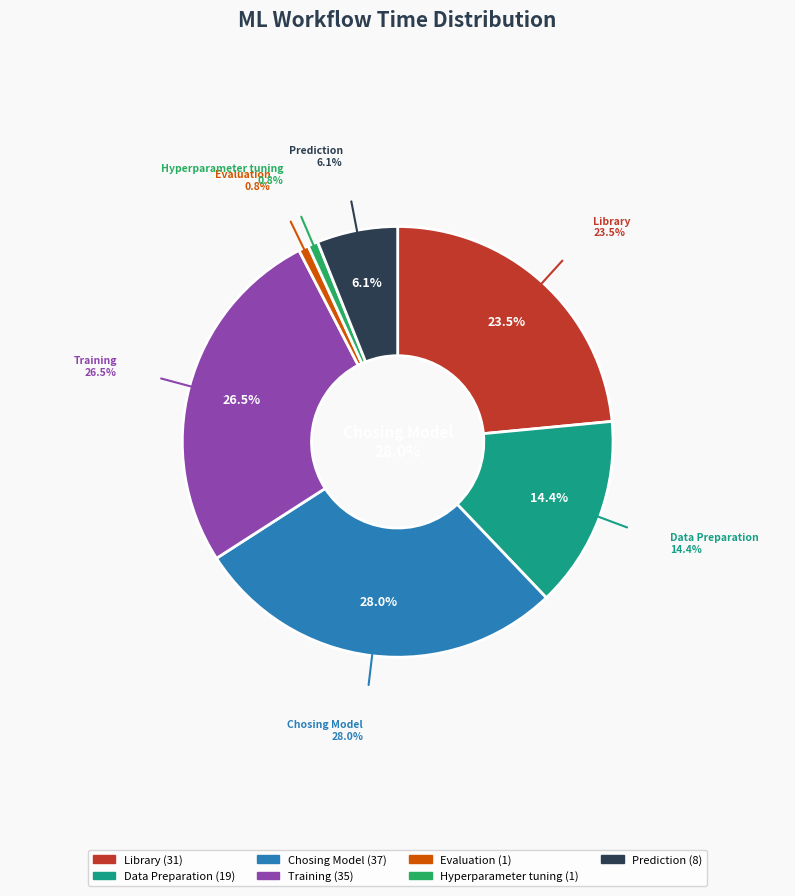

To the nearest percent, what is the combined percentage of Hyperparameter tuning and Chosing Model?

29%